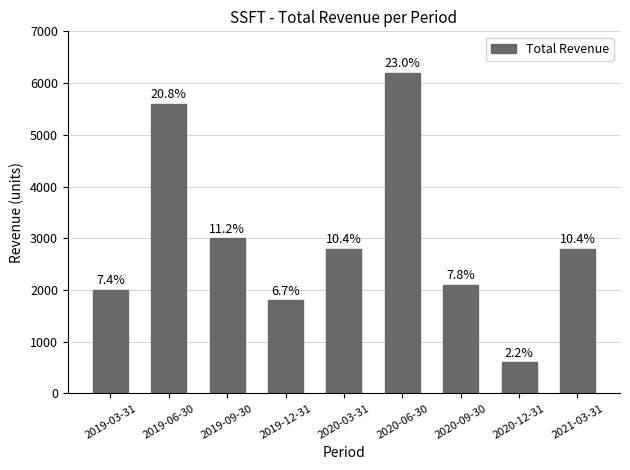

Are the bars horizontal?

No